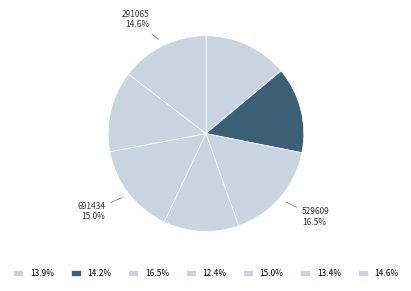

How many slices are in this pie chart?

7